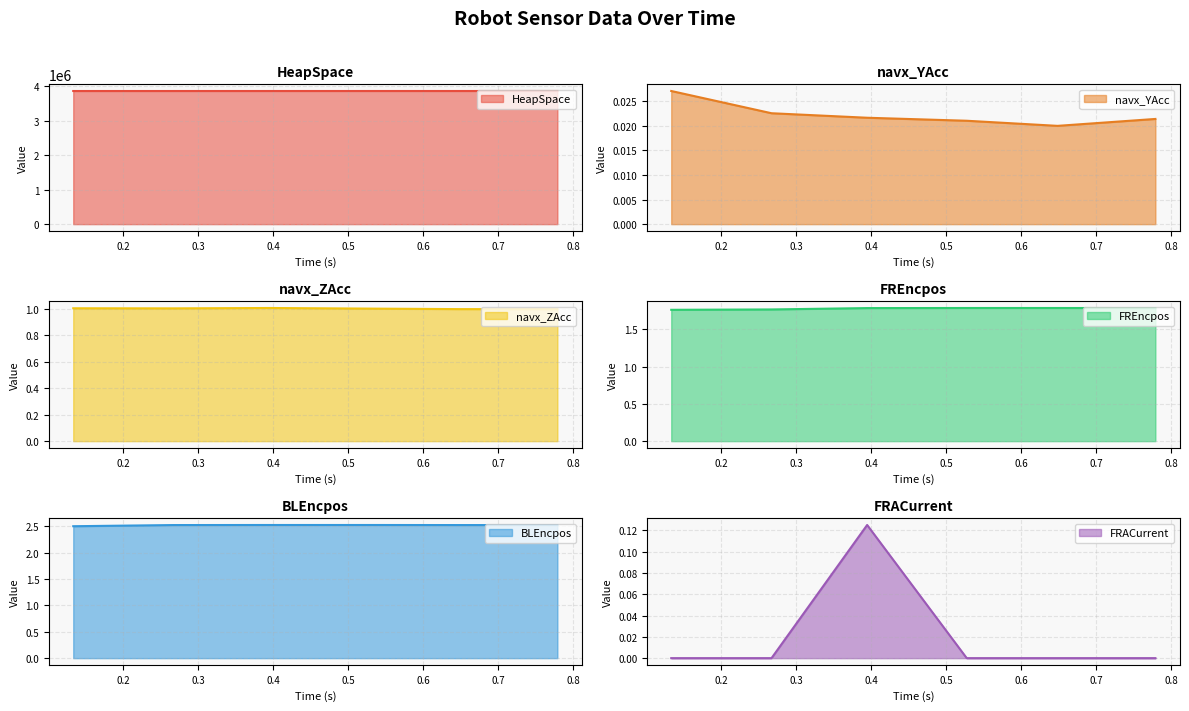

Rank the series at 0.26685899999999674 from highest to lowest value.

HeapSpace, BLEncpos, FREncpos, navx_ZAcc, navx_YAcc, FRACurrent